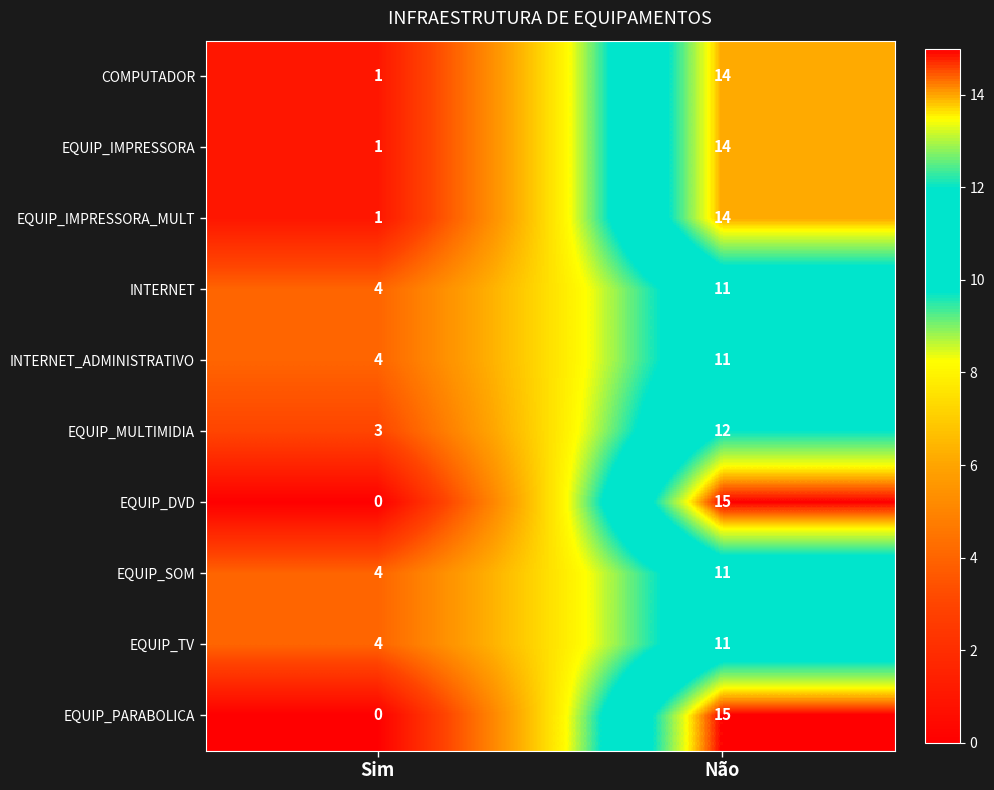

What is the sum of the EQUIP_MULTIMIDIA values at Sim and Não?

15